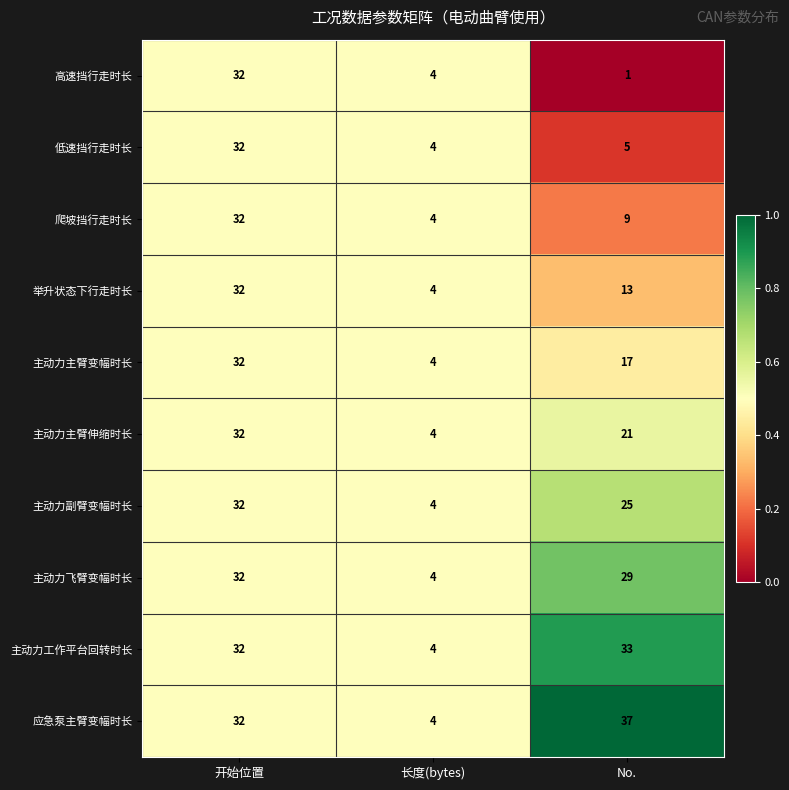

Which series has the largest total across all categories?

应急泵主臂变幅时长